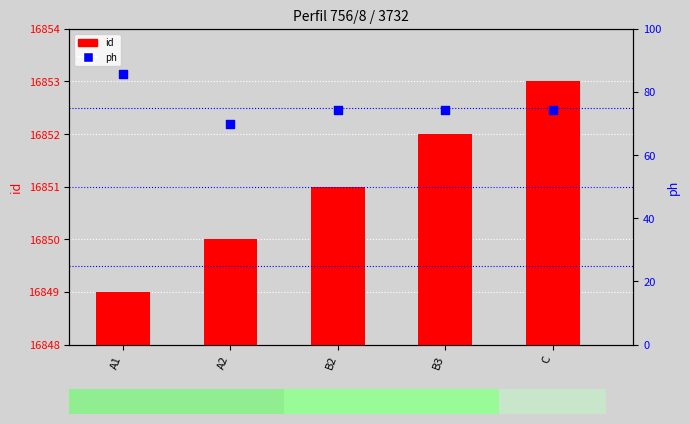

Is the value of ph at A2 greater than the value of id at C?

No